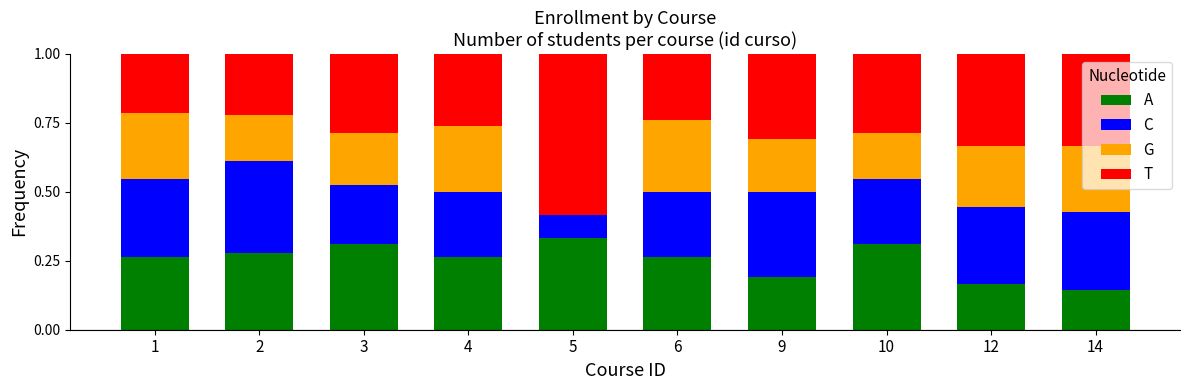

What is the total value across all series at 6?

1.0